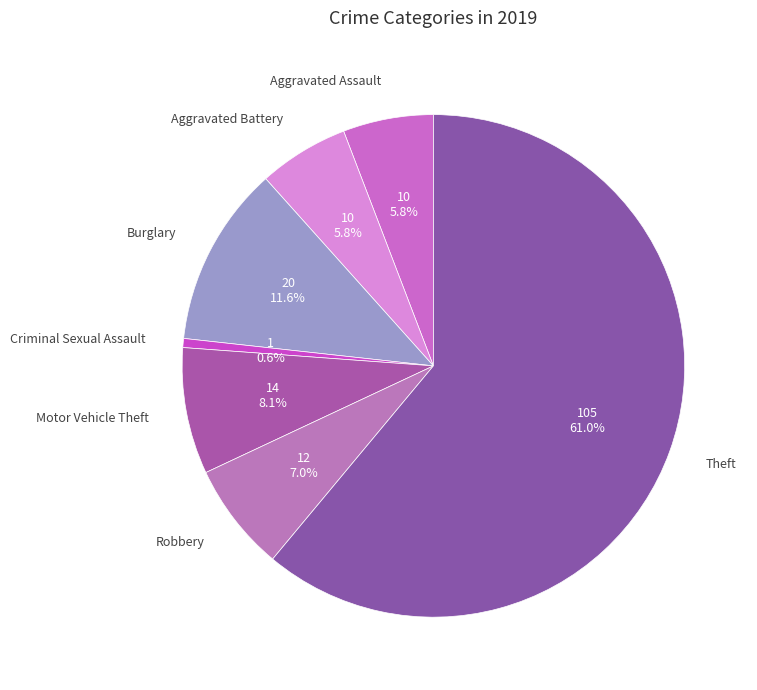

What is the smallest slice in the pie chart?

Criminal Sexual Assault